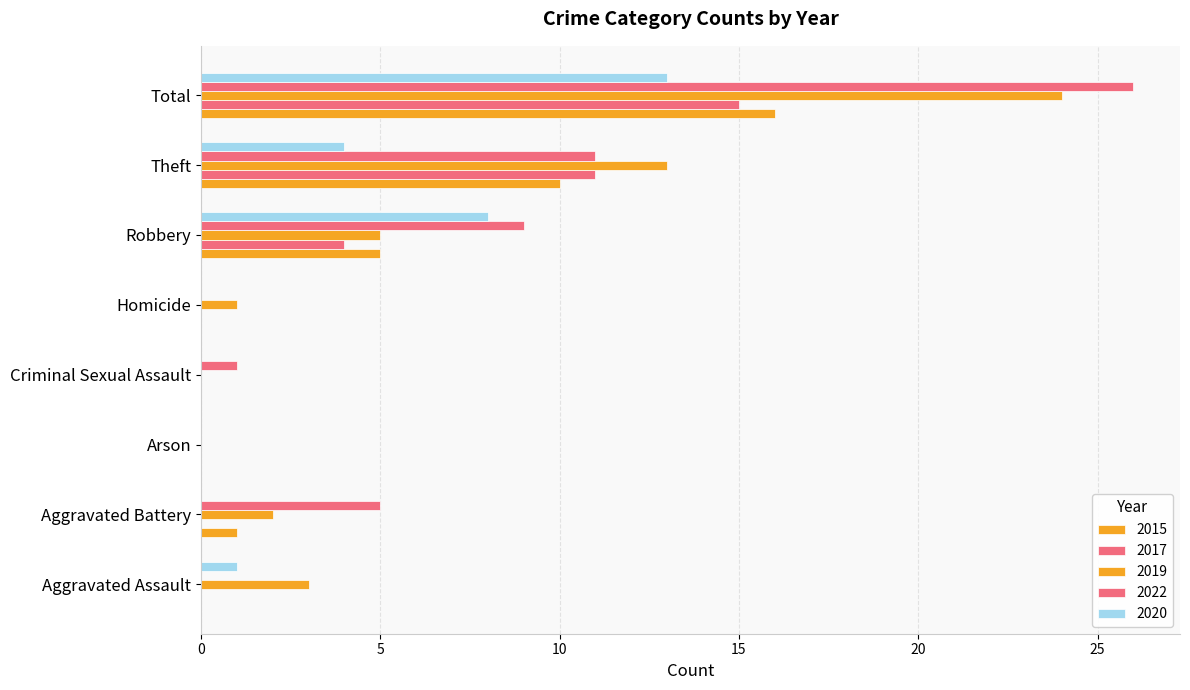

How many series are shown in this chart?

5